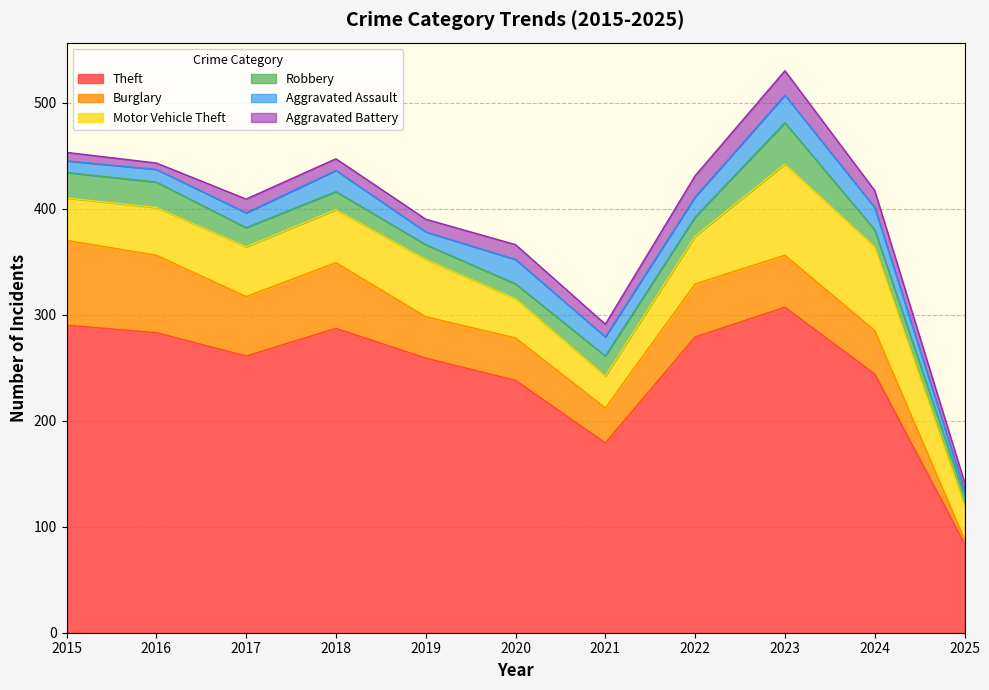

What is the difference between the maximum and minimum values in the Robbery series?

30